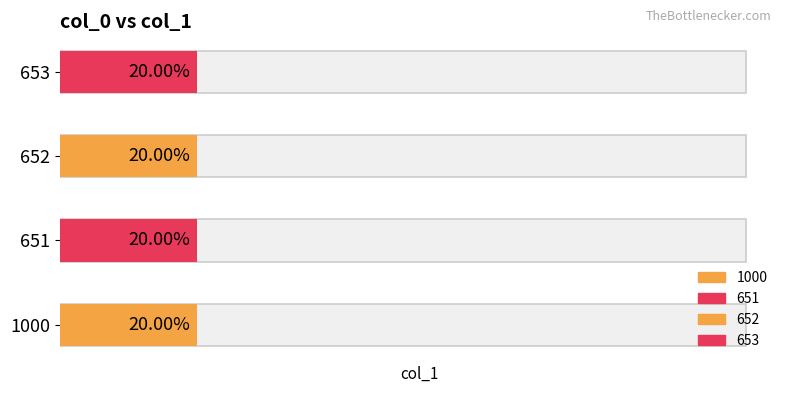

Are the bars grouped side by side (vs. stacked)?

No